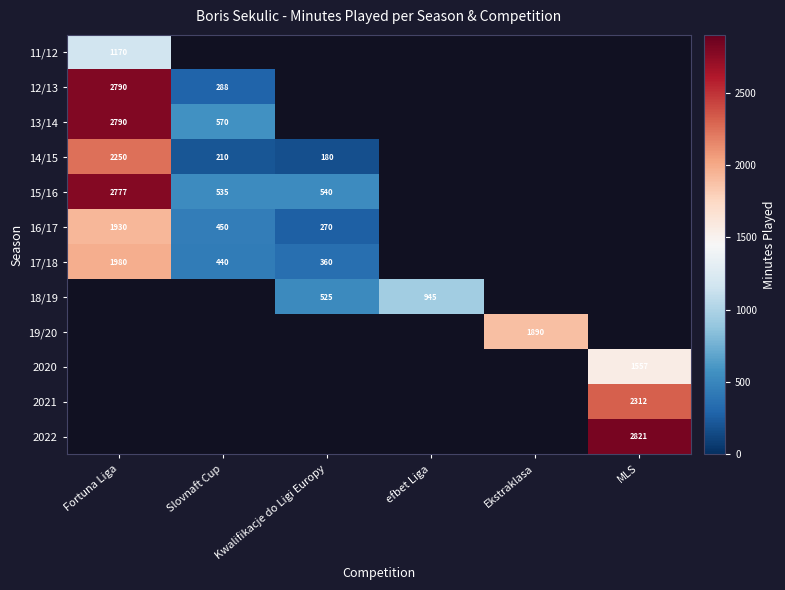

What is the difference between the 18/19 values at Kwalifikacje do Ligi Europy and efbet Liga?

420